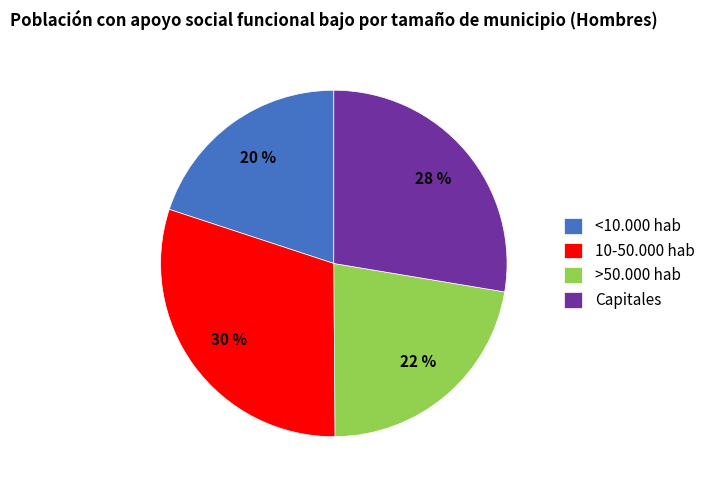

Which has a higher value, <10.000 hab or >50.000 hab?

>50.000 hab